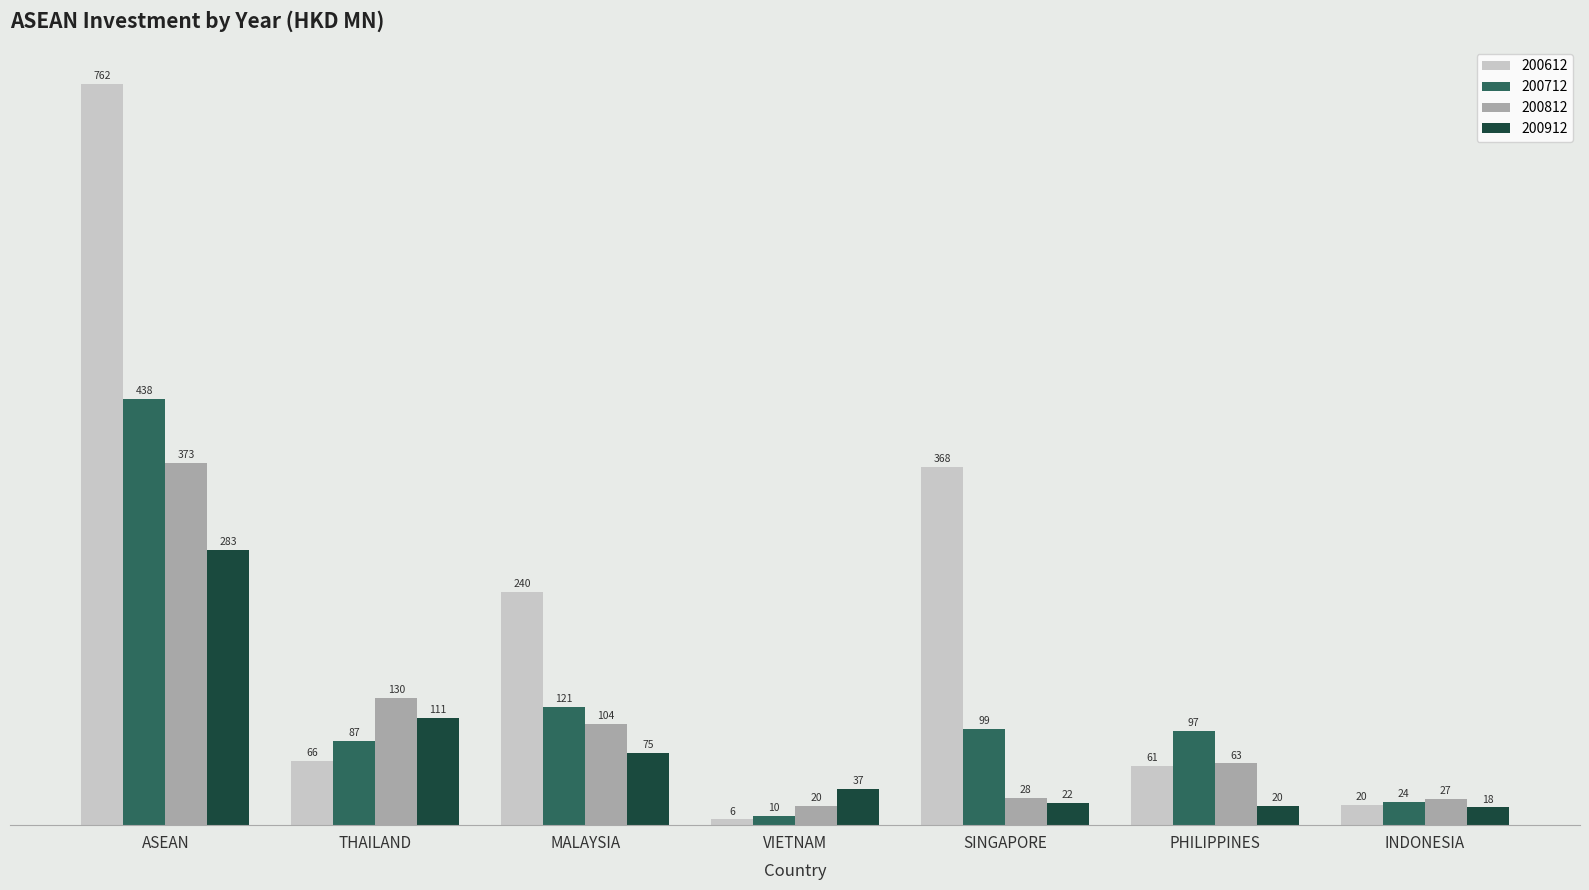

What position from the left is MALAYSIA?

3